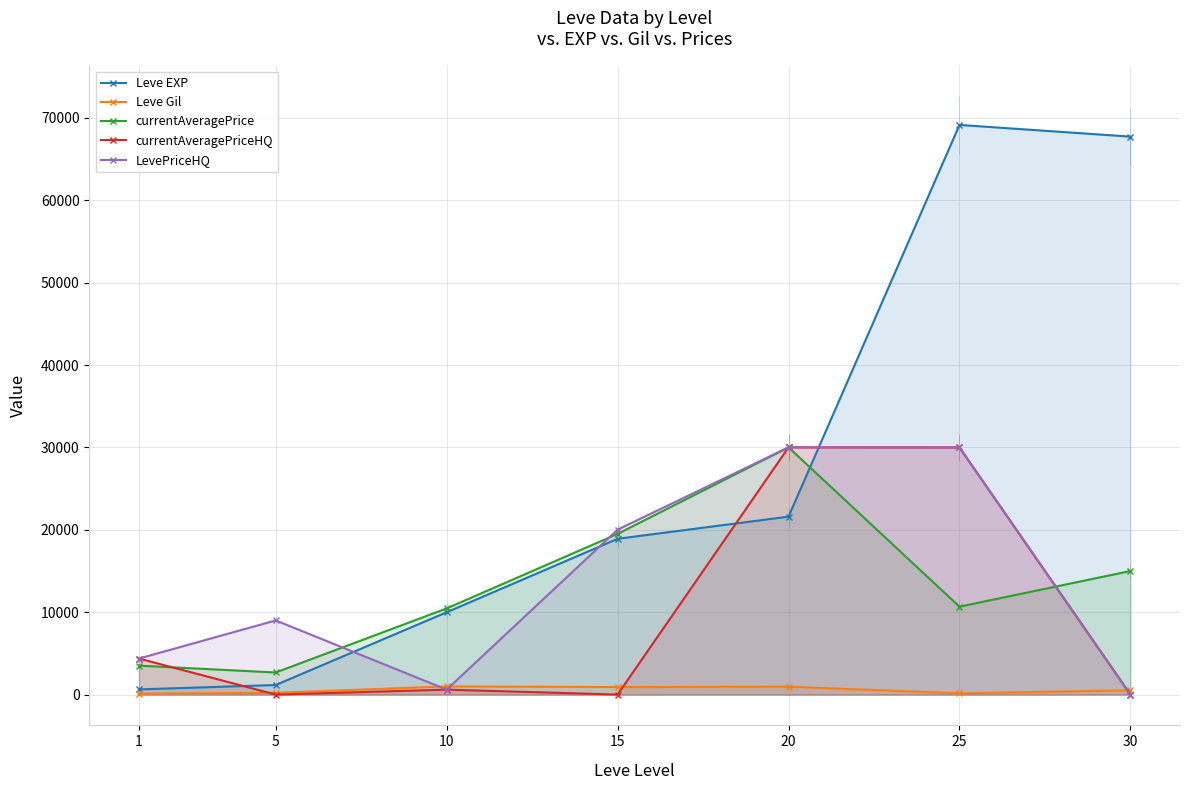

Which label corresponds to the largest value in the chart?

25